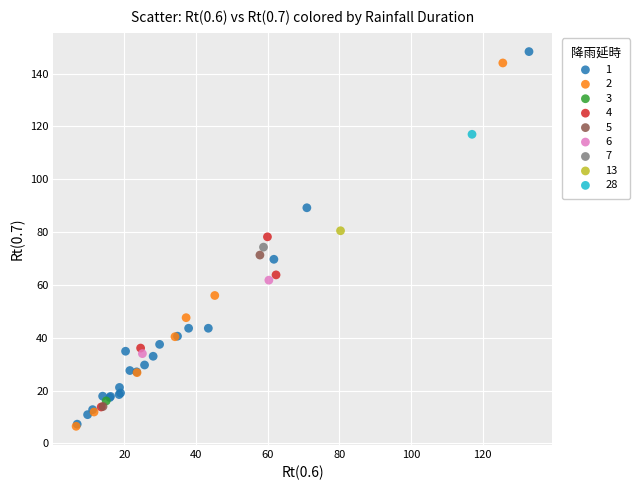

Which series contains the highest Y value?

1